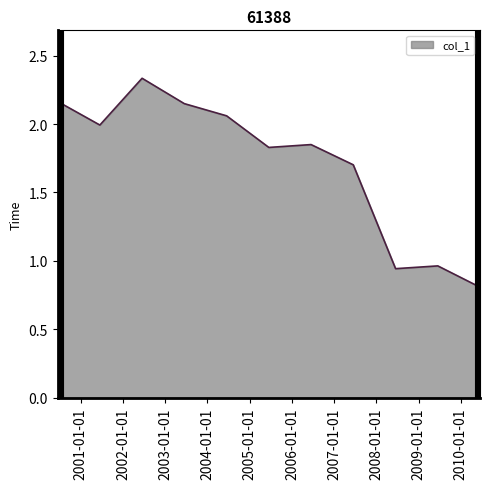

What is the difference between the maximum and minimum values?

1.5